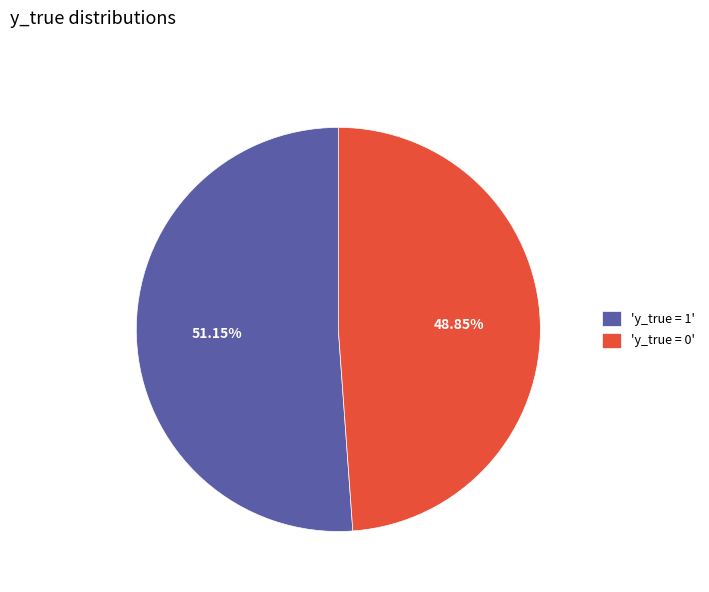

Do 'y_true = 1' and 'y_true = 0' together represent more than half of the pie?

Yes